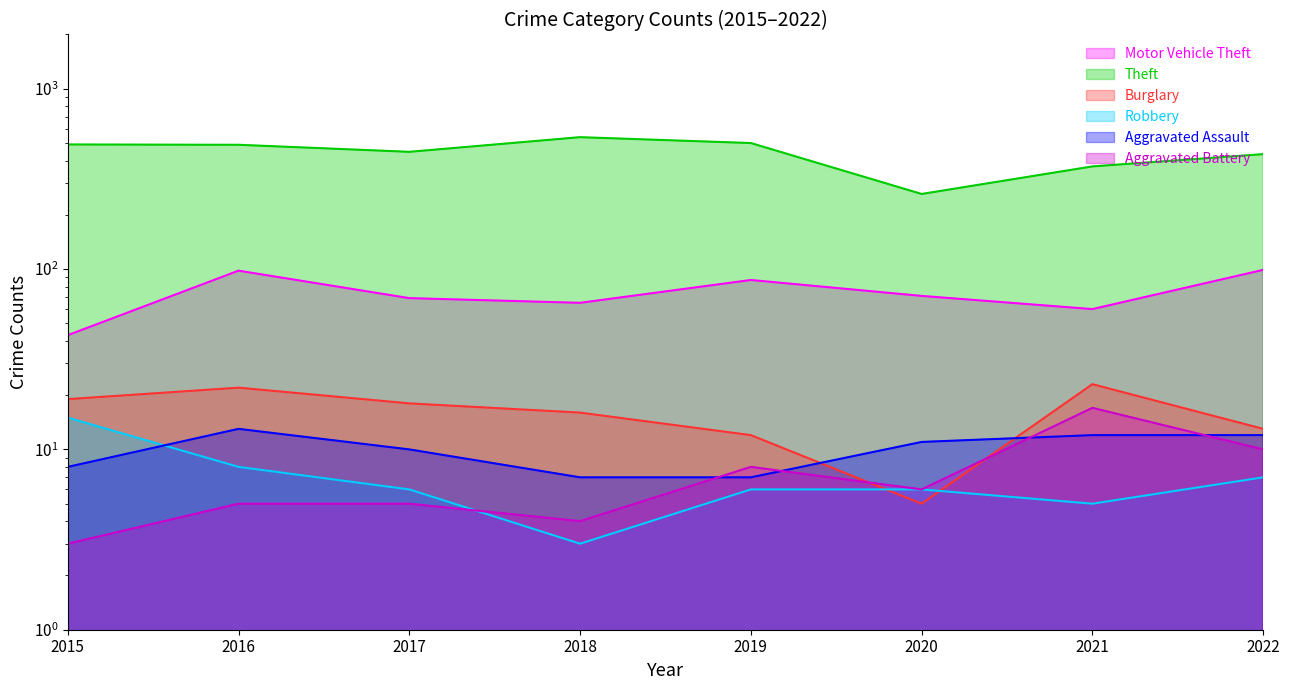

At which label does Aggravated Battery first exceed 6?

2019